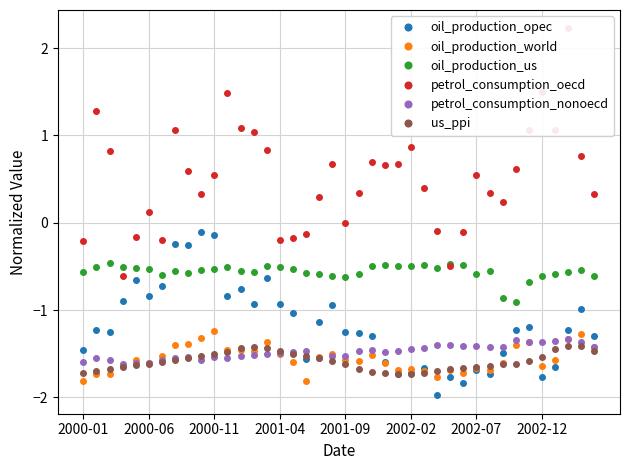

What is the minimum value for petrol_consumption_oecd?

-0.6